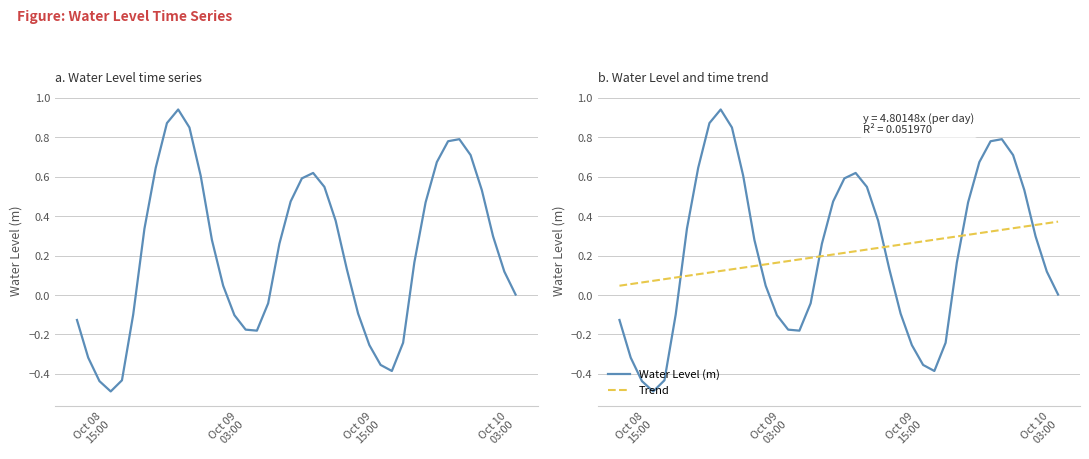

True or false: Water Level (m) and Trend cross at least once.

True